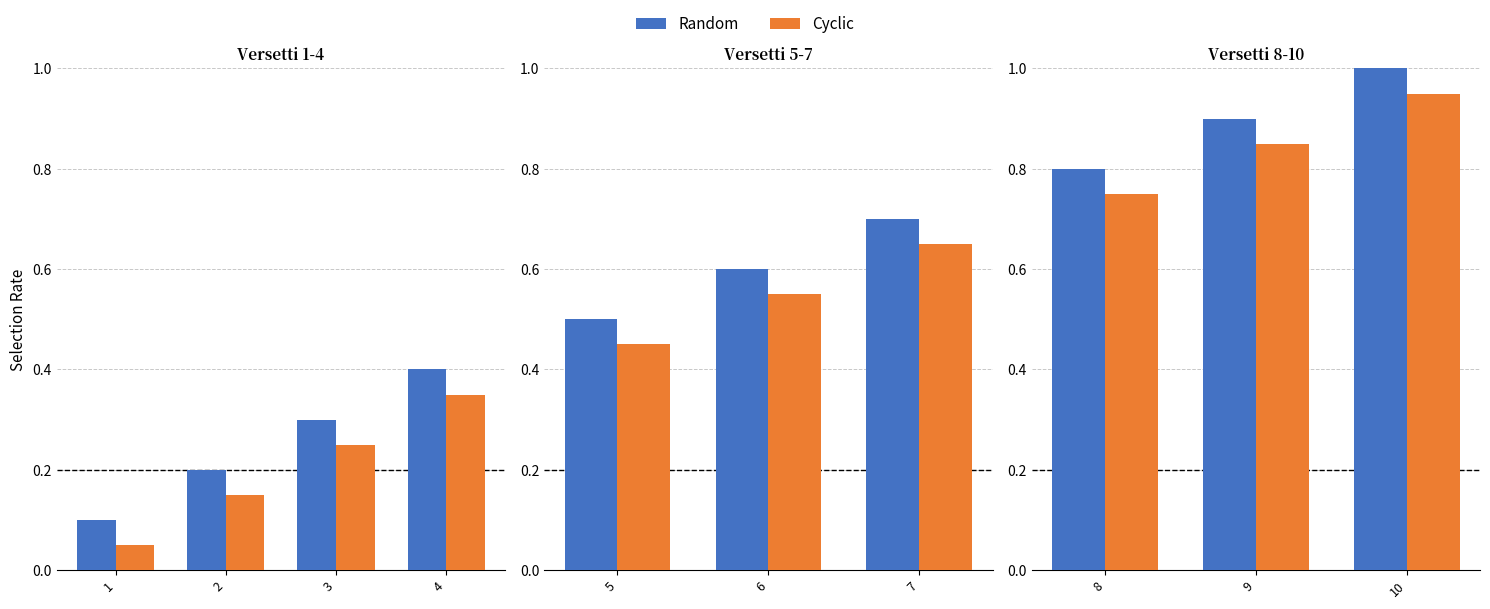

True or false: Cyclic has a value of 1.0 at 8.

False